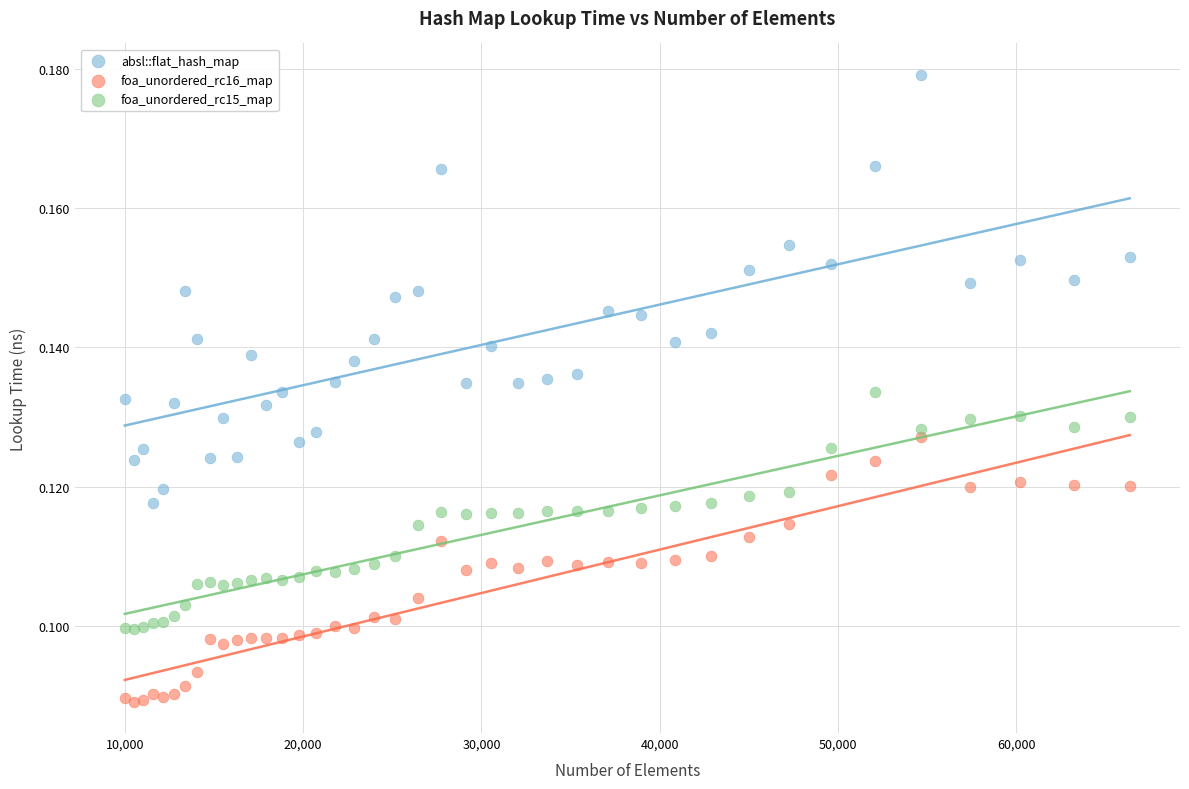

Which series contains the lowest Y value?

foa_unordered_rc16_map